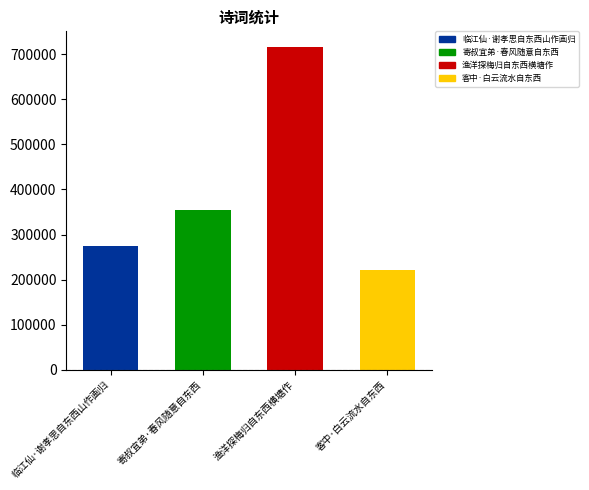

How many values are below 354588?

2